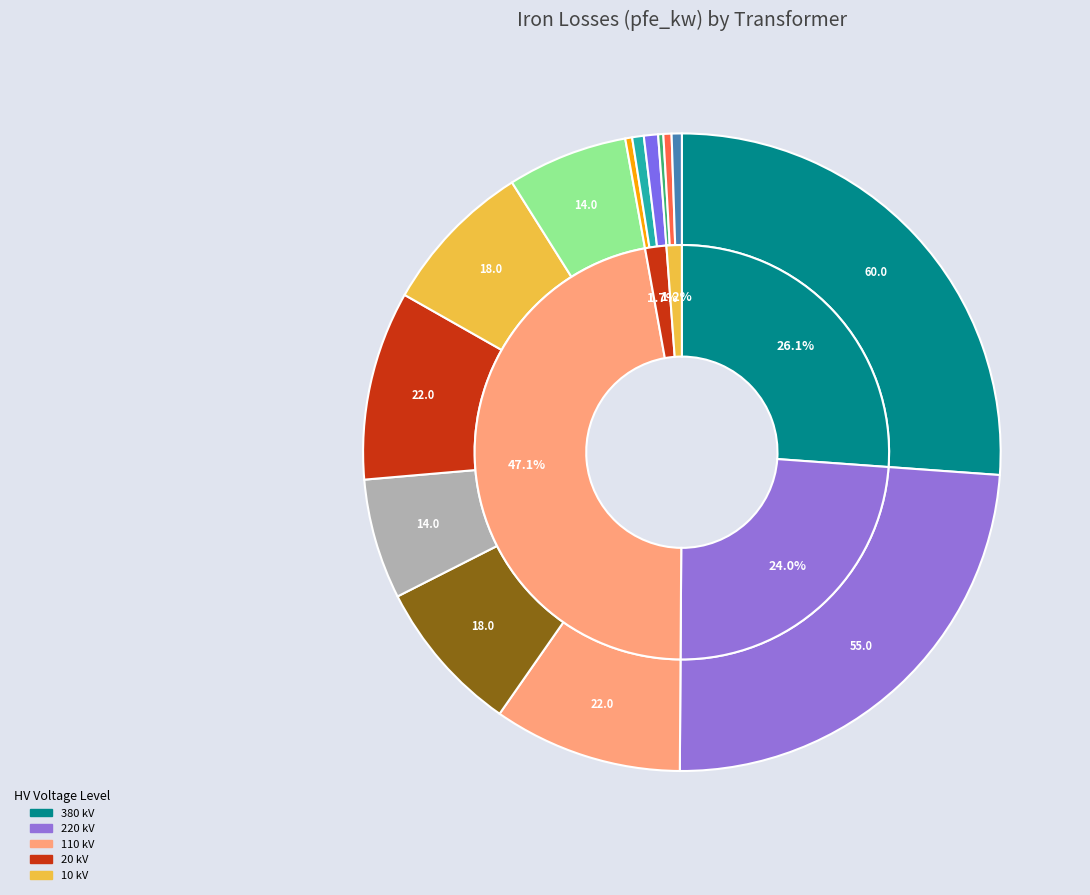

To the nearest percent, what is the average slice percentage?

7%